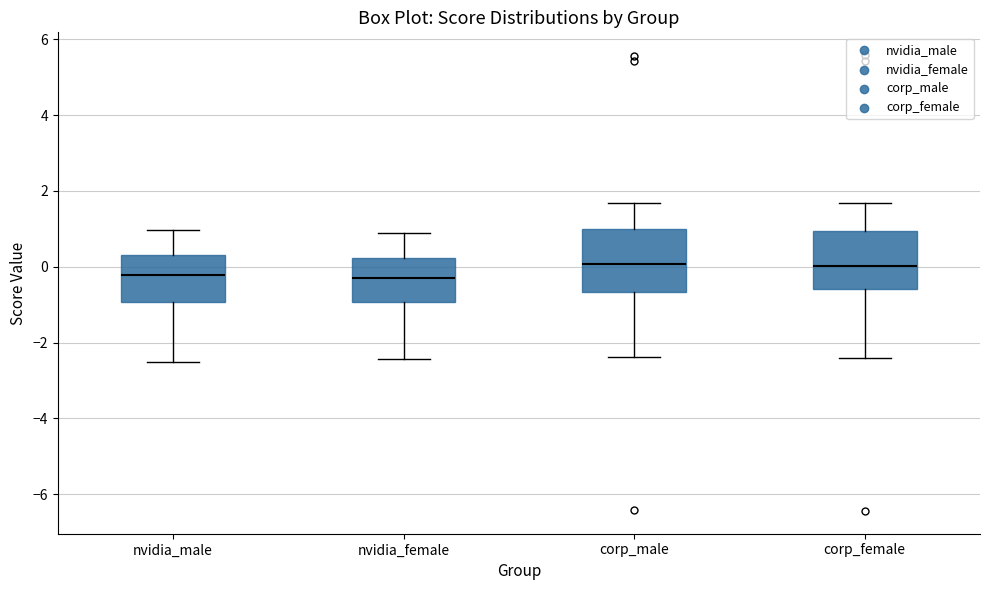

Where is the lower edge of the box for corp_female on the y-axis? The values are not printed on the chart, so give them approximately, as read against the axis.

-0.6